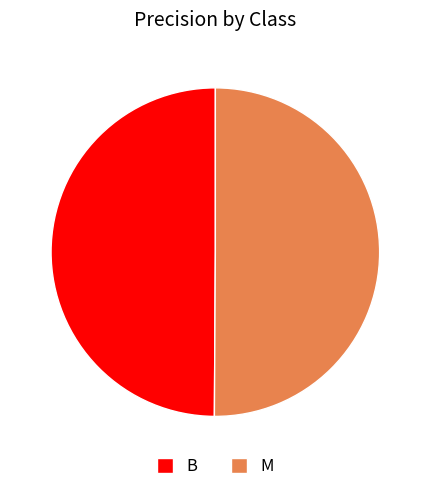

The M slice represents 44% of the pie. True or false?

False